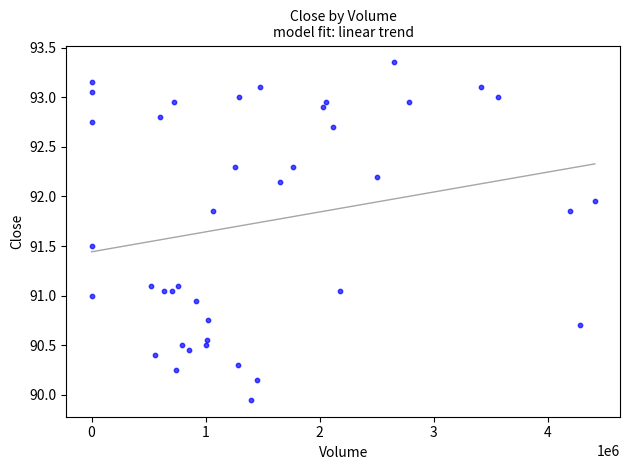

What is the range of Y values (max minus min)?

3.4